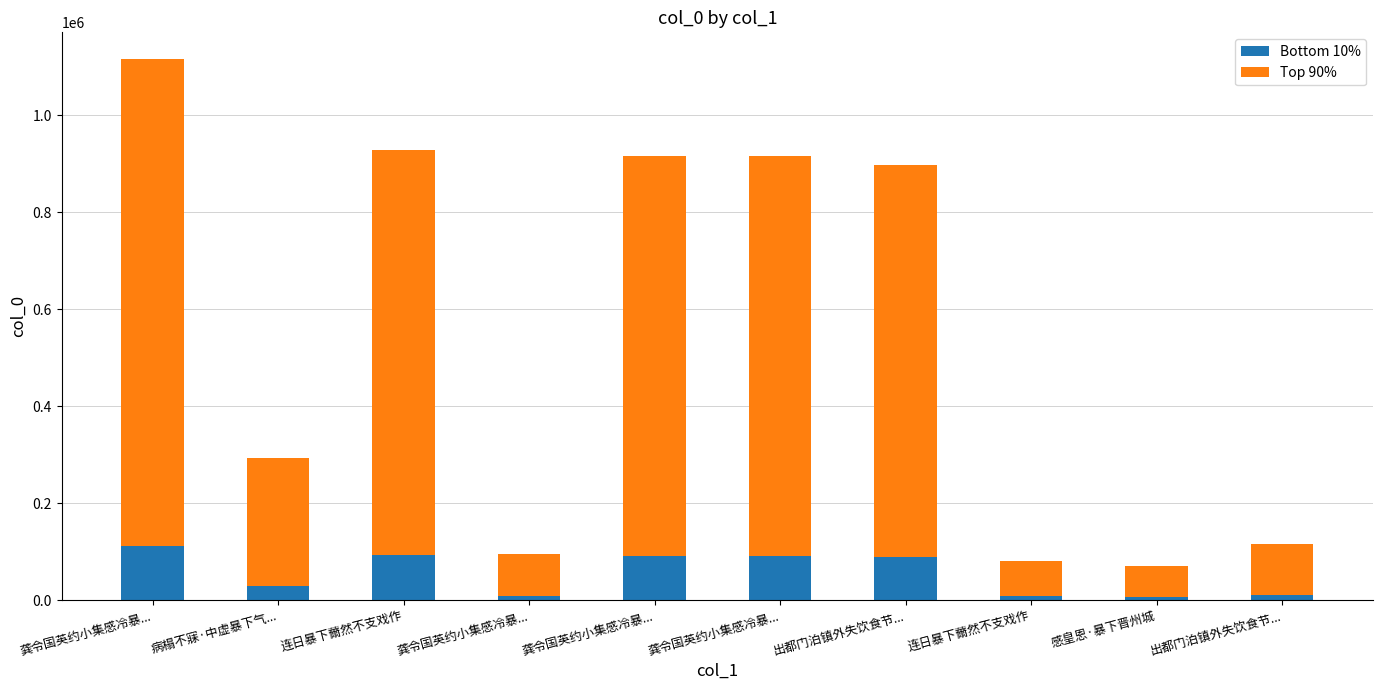

At which category is the sum across all series the highest?

龚令国英约小集感冷暴...